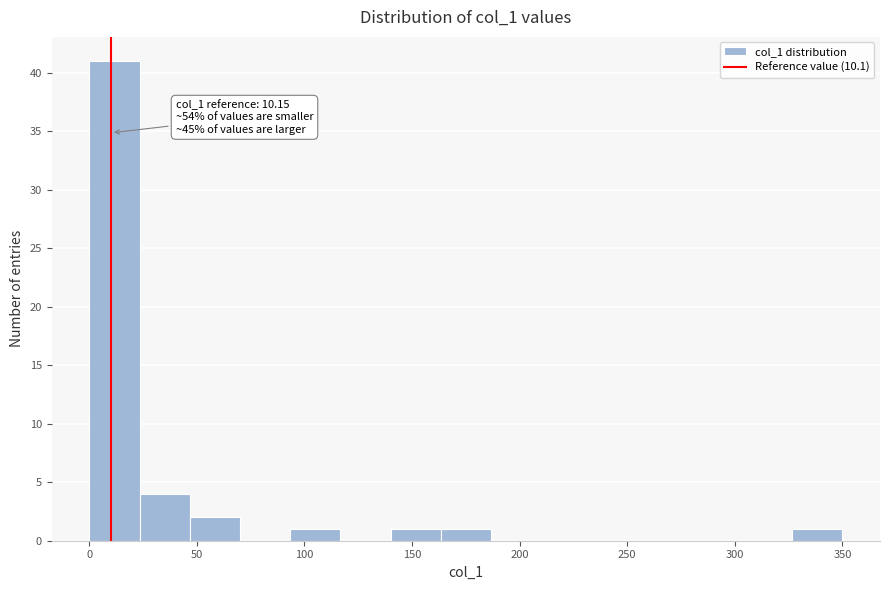

Over which range of the x-axis is the bar tallest?

0 to 25